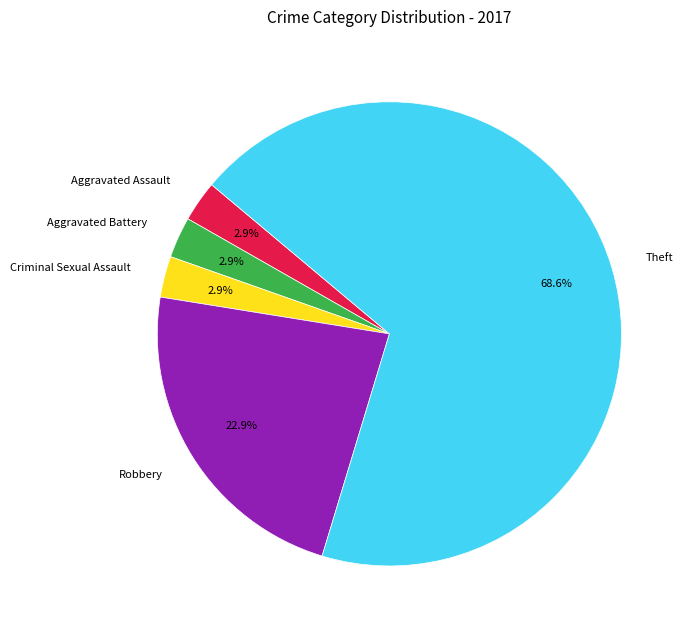

To the nearest percent, what percentage of the pie is Robbery?

23%